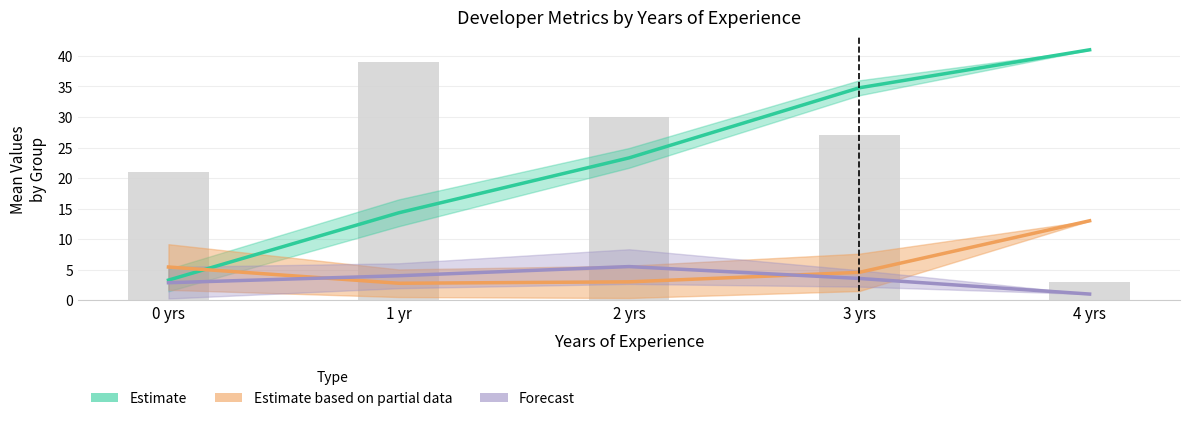

What position from the right is 3 yrs?

2